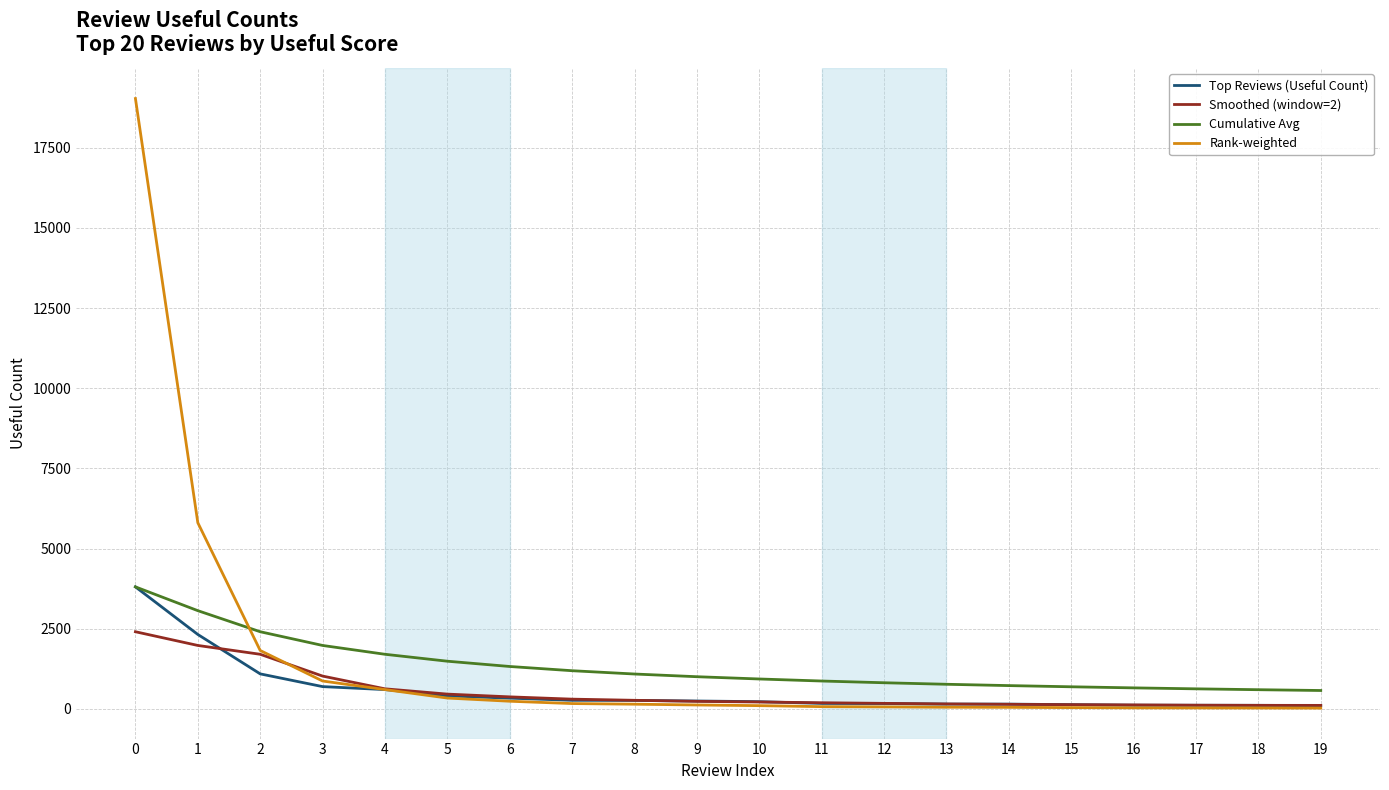

True or false: Cumulative Avg and Rank-weighted cross at least once.

True